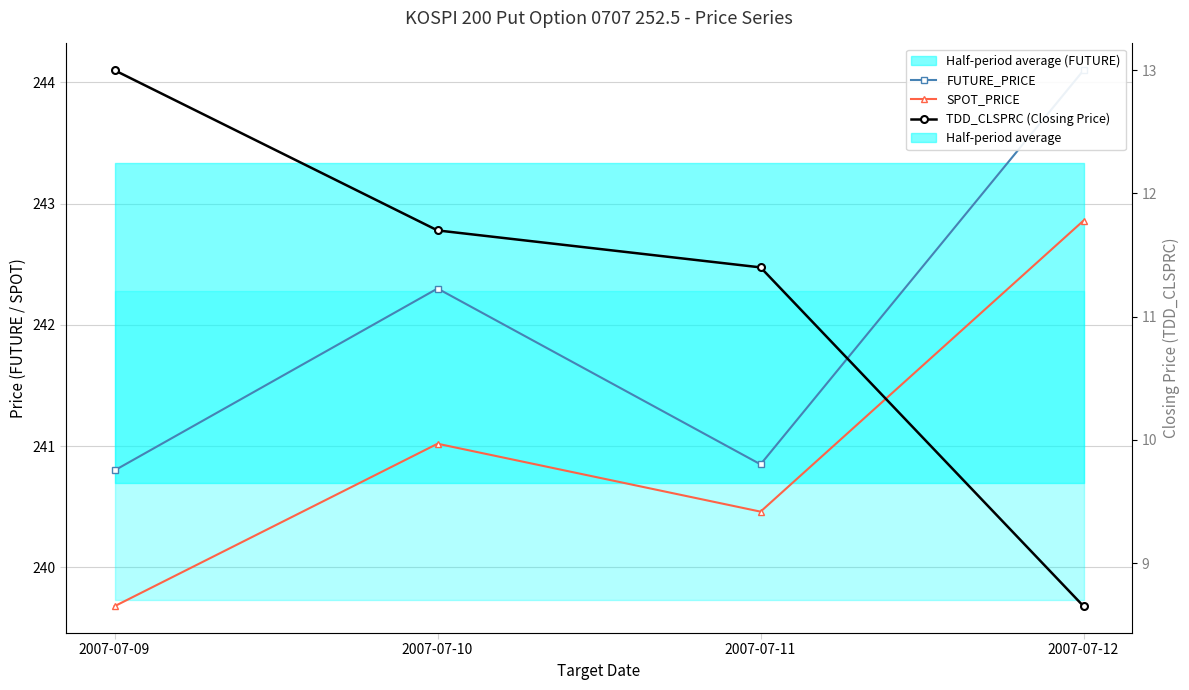

How many interior local valleys does the SPOT_PRICE series have?

1